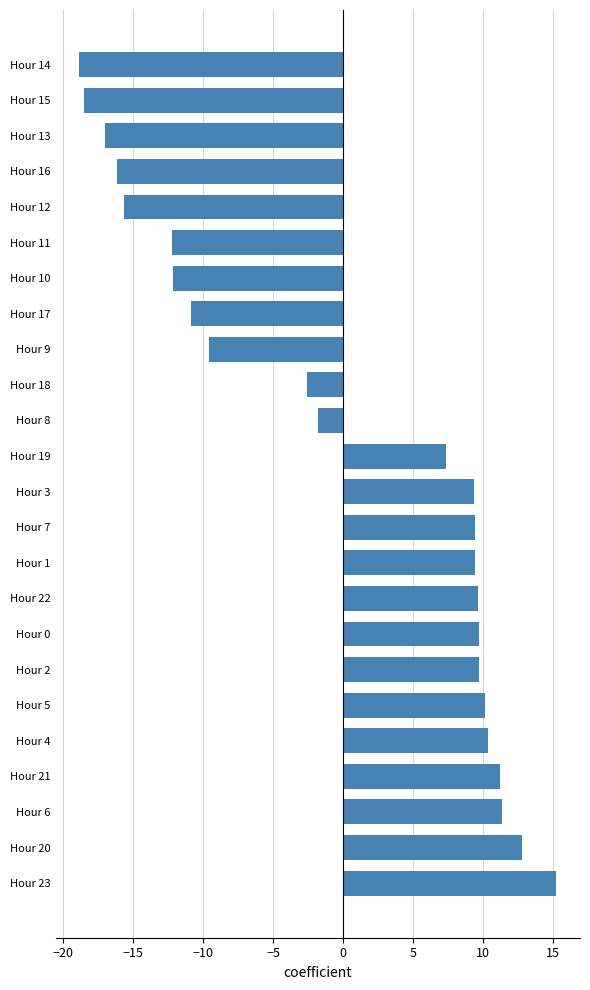

What value does the data have at Hour 1?

9.4